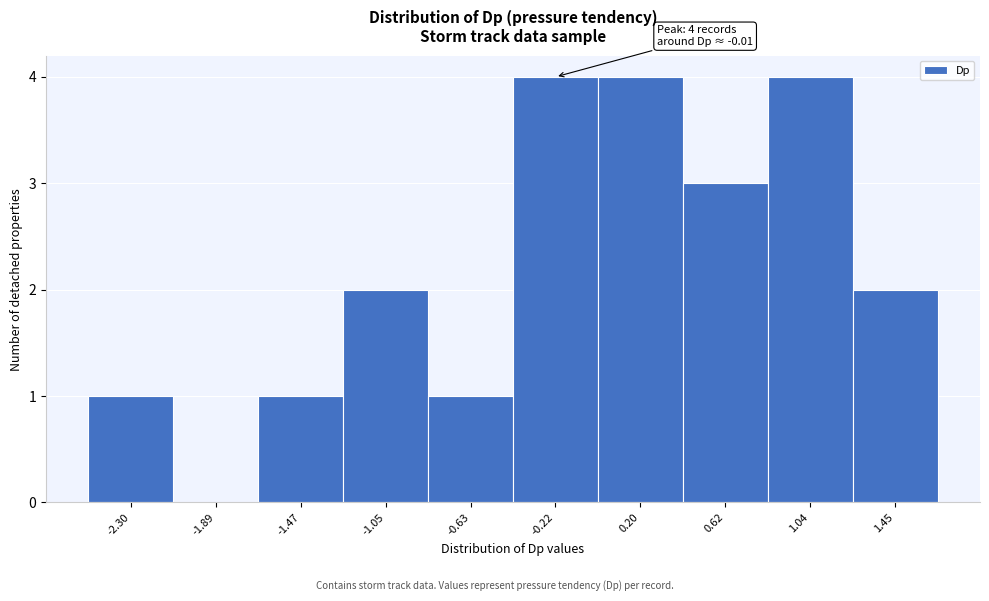

Reading left to right, extract all data points from this chart.

-2.30=1	-1.89=0	-1.47=1	-1.05=2	-0.63=1	-0.22=4	0.20=4	0.62=3	1.04=4	1.45=2